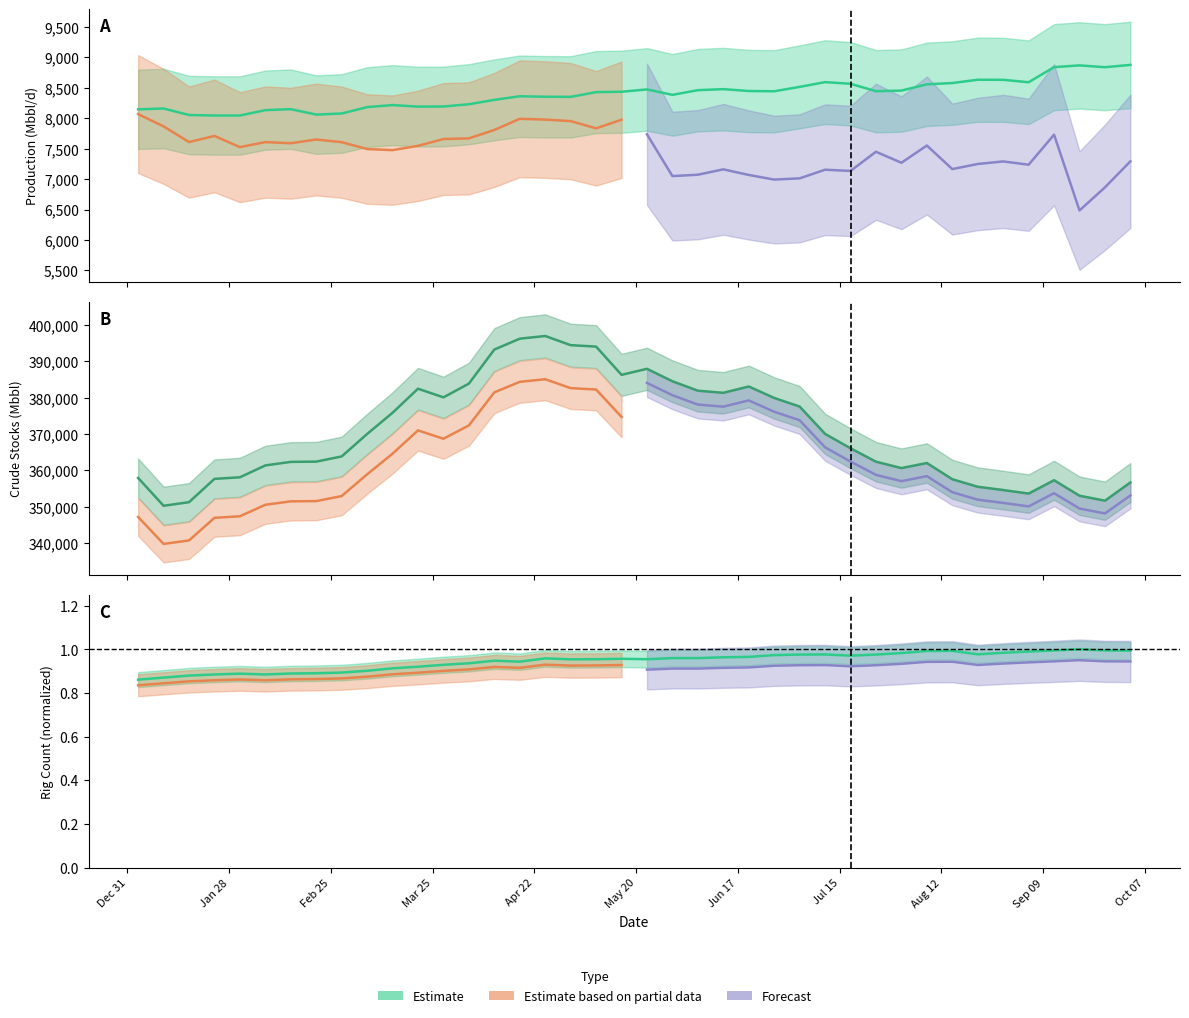

Does the chart have visible grid lines?

No